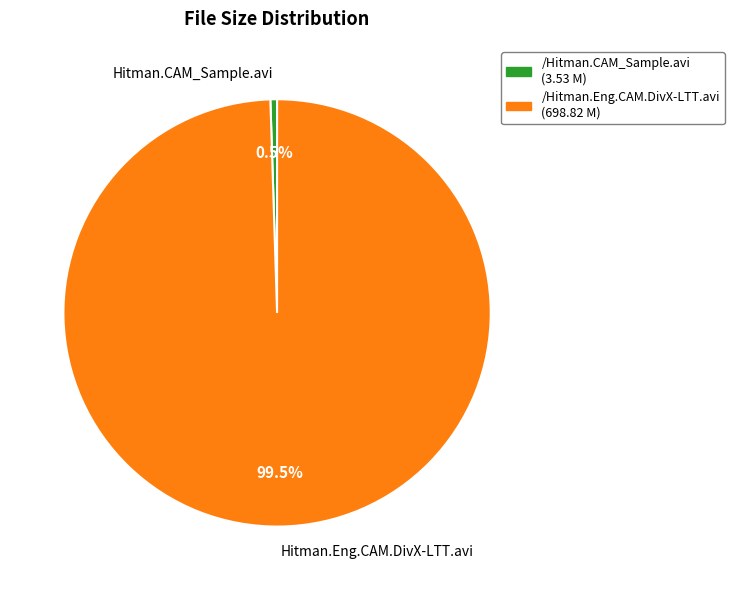

What portion of the pie excludes Hitman.Eng.CAM.DivX-LTT.avi?

0.5%